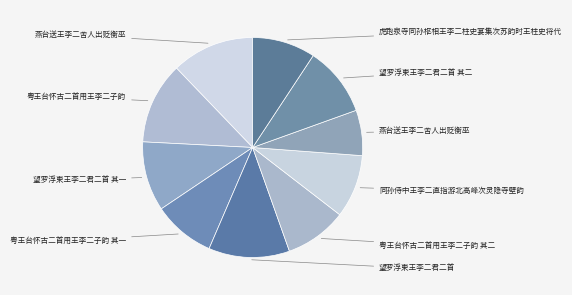

How many slices are in this pie chart?

10